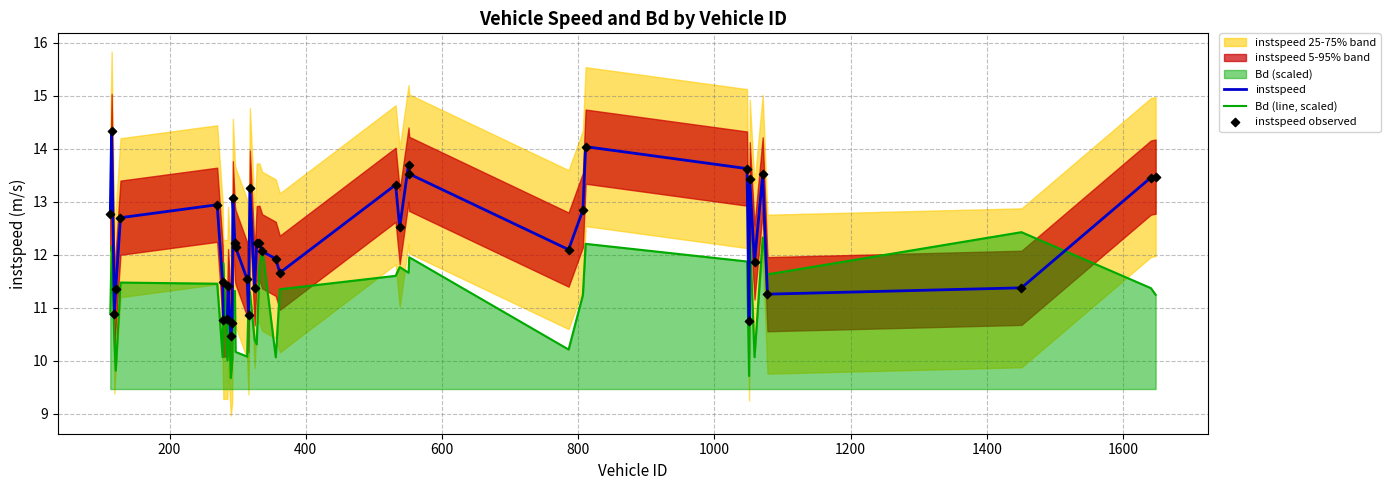

Which series has the largest total across all categories?

instspeed